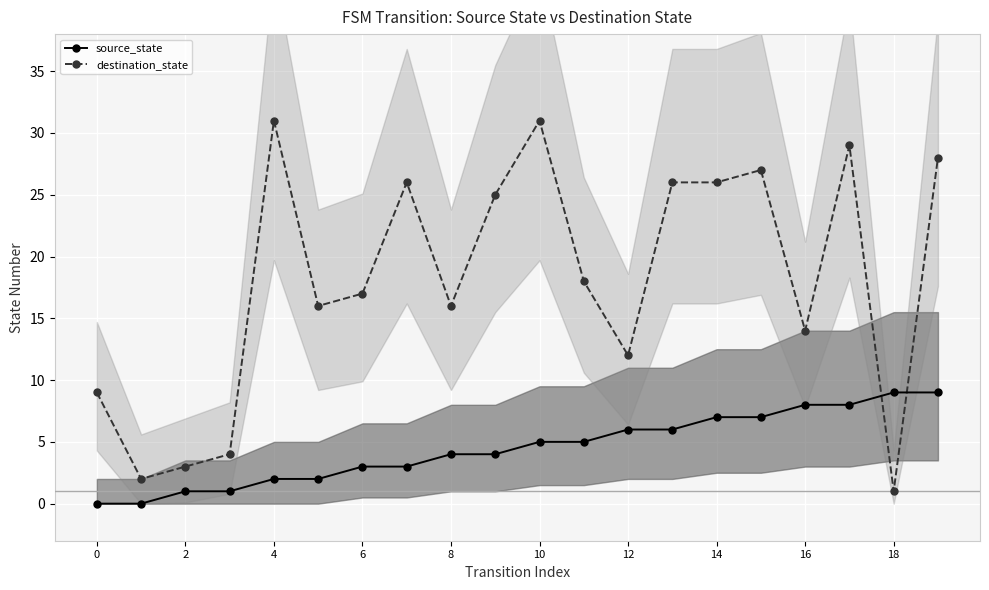

What is the sum of all source_state values?

90